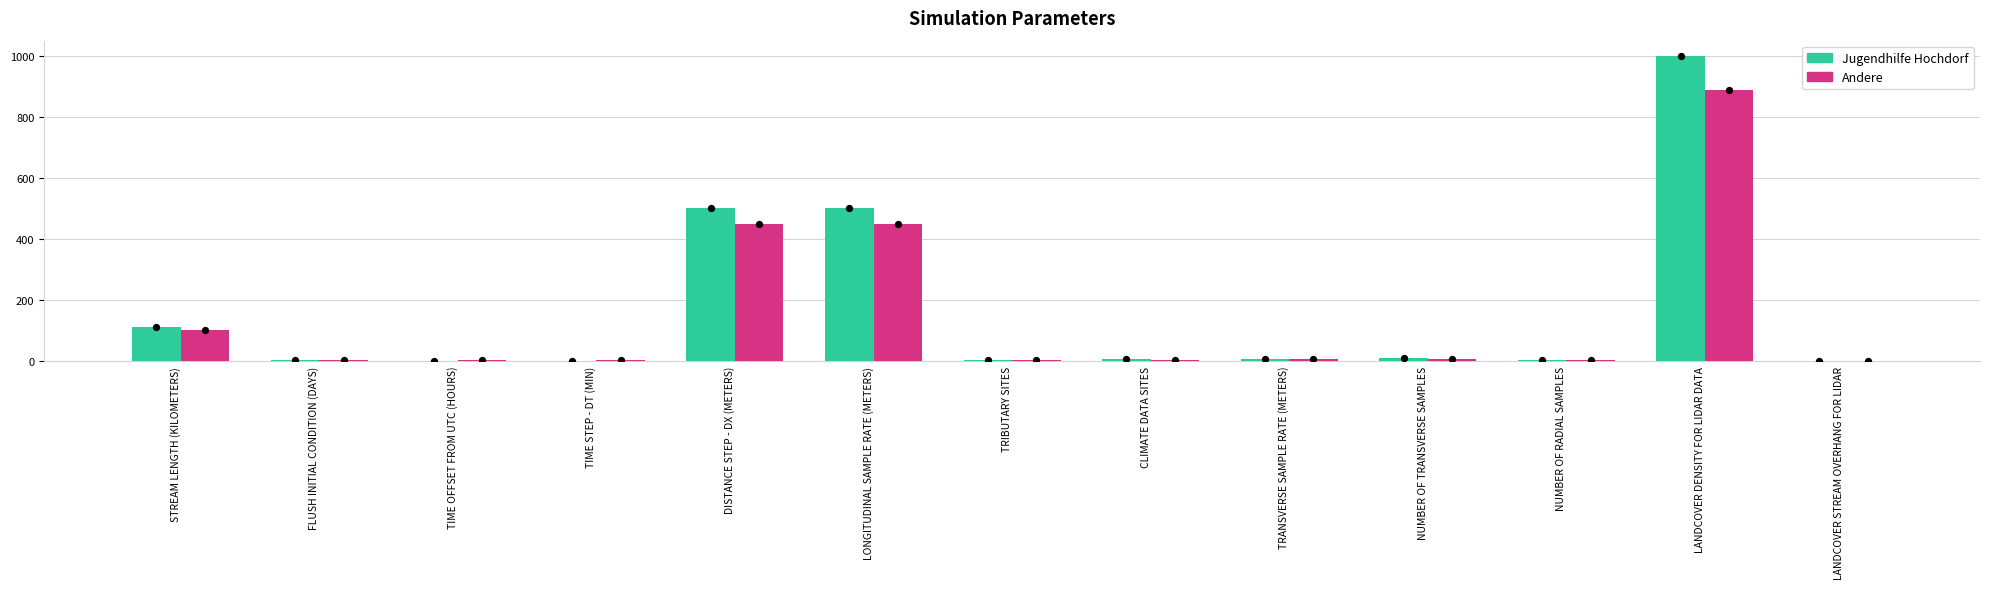

Is the value of Jugendhilfe Hochdorf at TIME STEP - DT (MIN) greater than the value of Andere at CLIMATE DATA SITES?

No